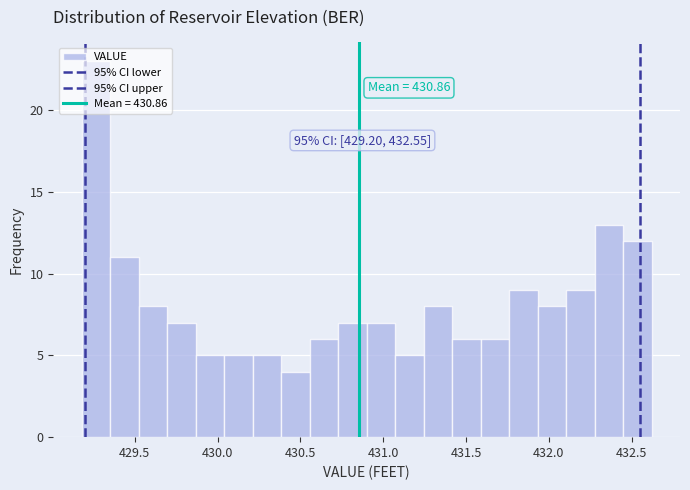

Read against the x-axis, roughly where is the centre of the tallest bar?

429.25